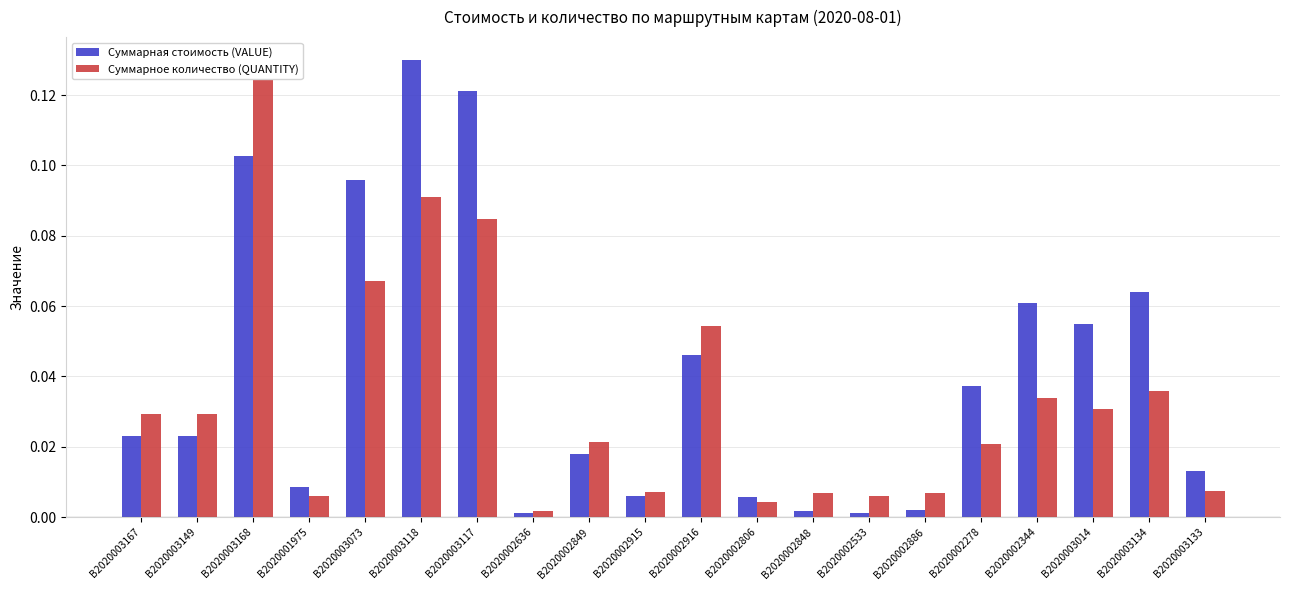

Which series changed the most between B2020002915 and B2020002916?

Суммарное количество (QUANTITY)